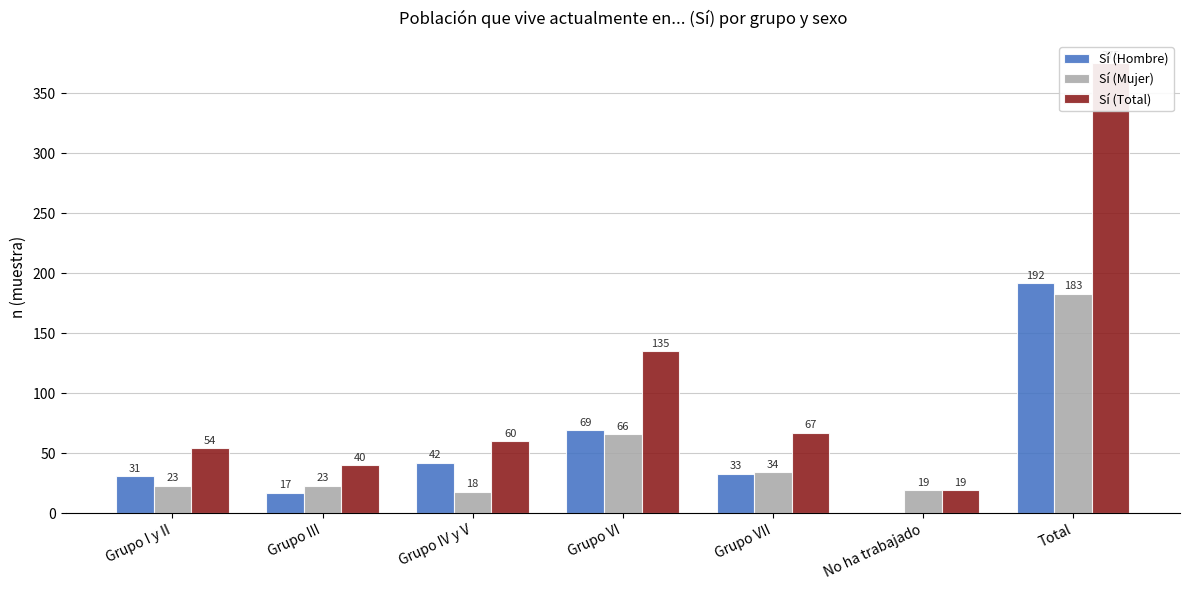

What is the difference between the maximum and minimum values in the Sí (Hombre) series?

192